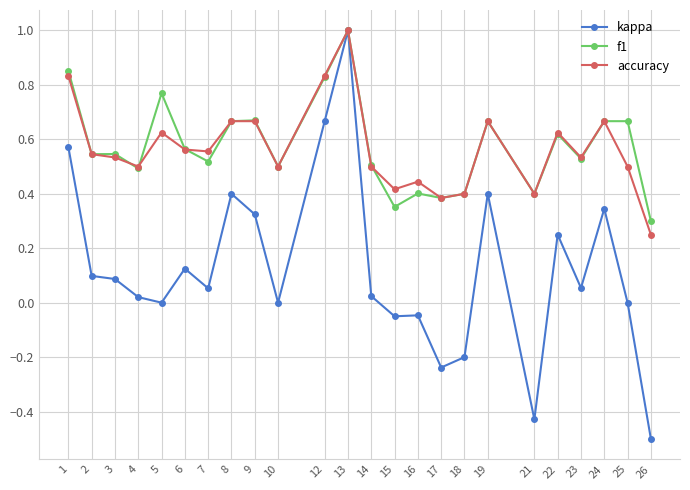

True or false: f1 has more than 1 points higher than both neighbors.

True